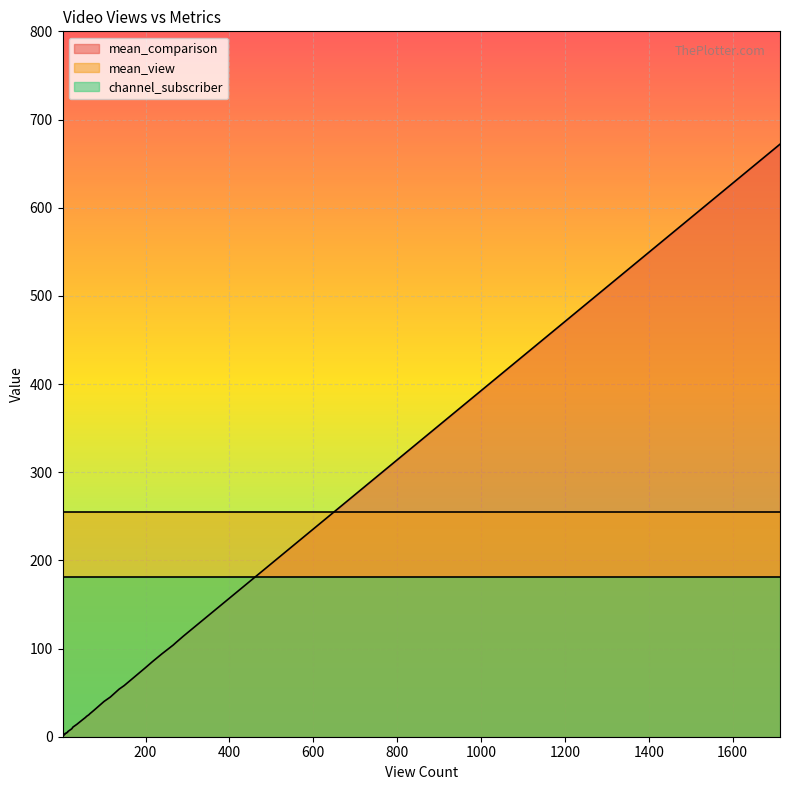

Rank the series by their maximum value, from highest to lowest.

mean_comparison, mean_view, channel_subscriber